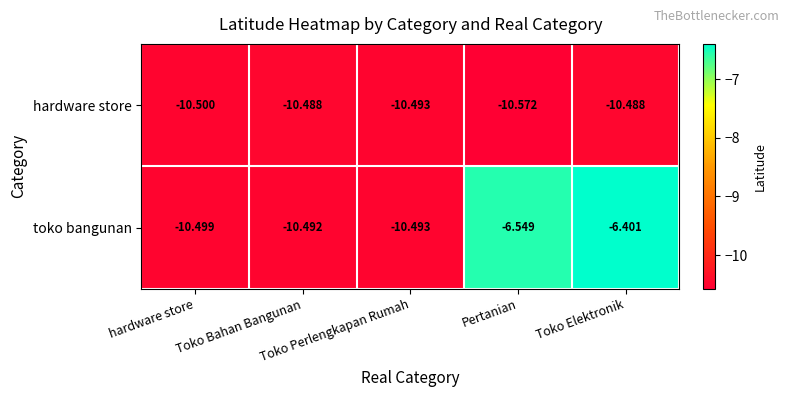

Which series has the widest spread of values?

toko bangunan